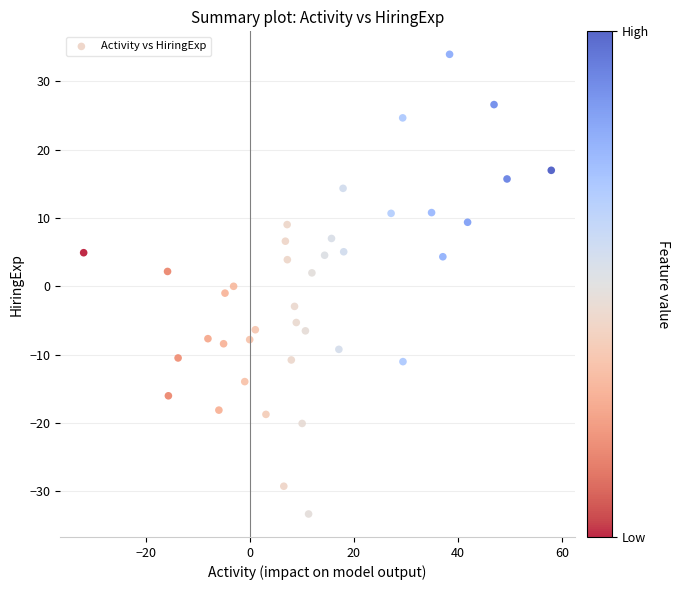

What is the range of Y values (max minus min)?

67.3